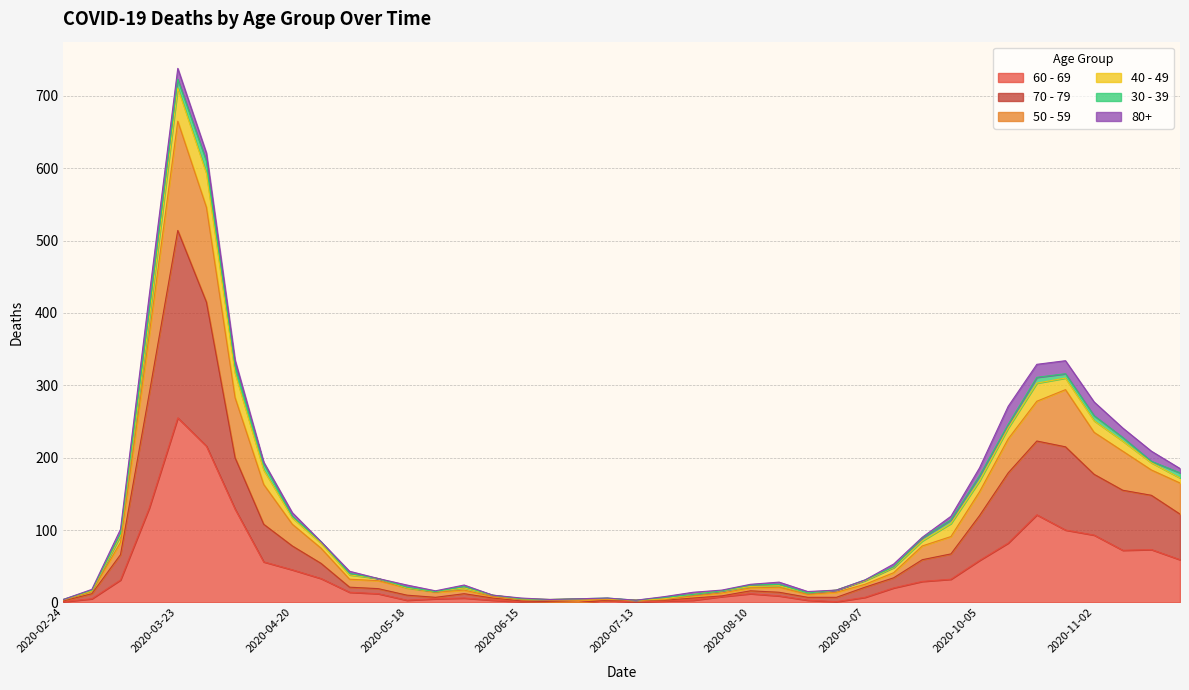

True or false: 70 - 79 and 60 - 69 intersect in this chart.

False